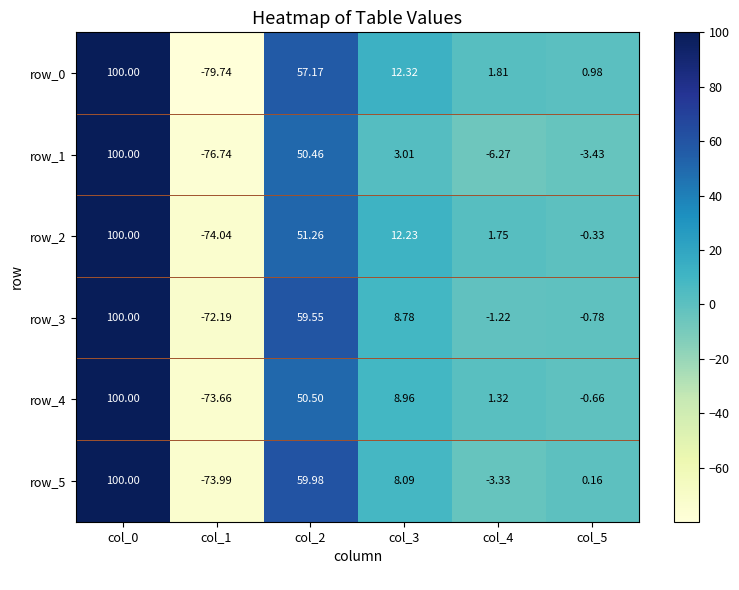

List the series in order of their peak value, highest first.

row_0, row_1, row_2, row_3, row_4, row_5